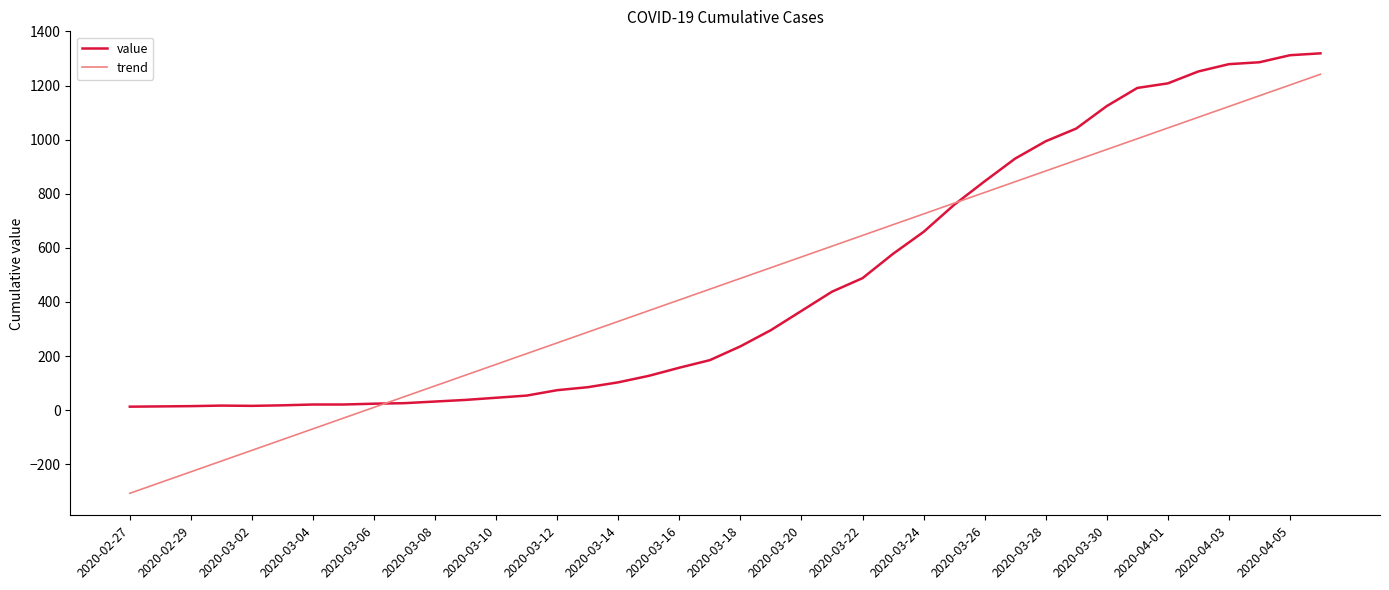

What is the maximum value for value?

1319.0